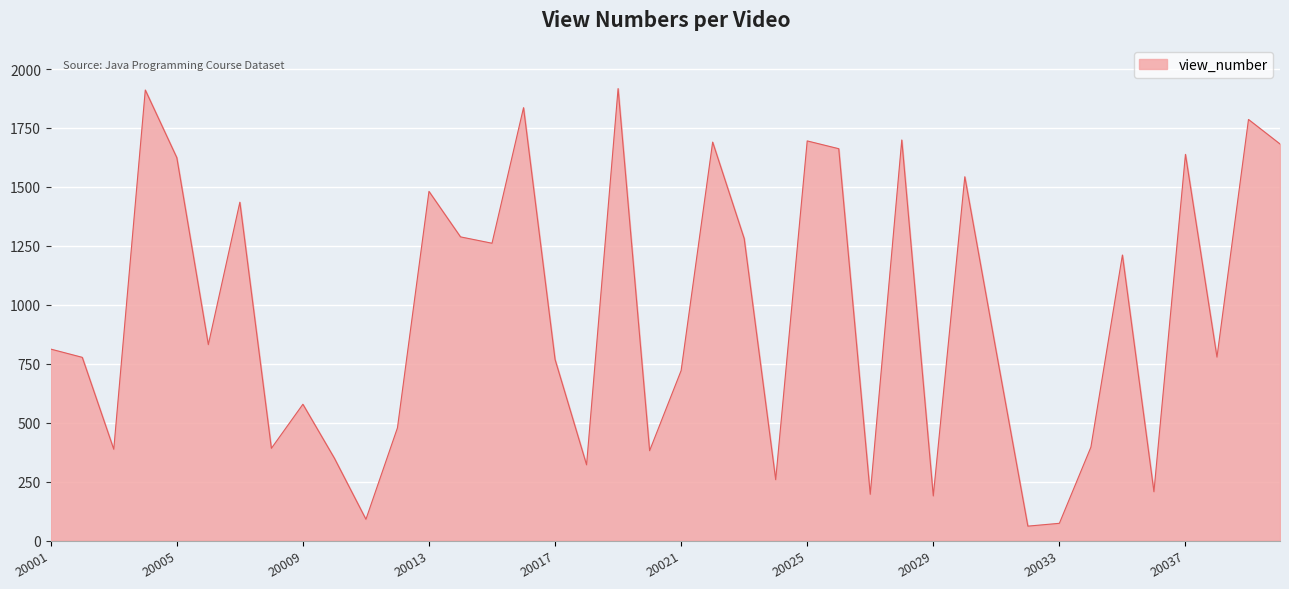

How many values are below 812?

20